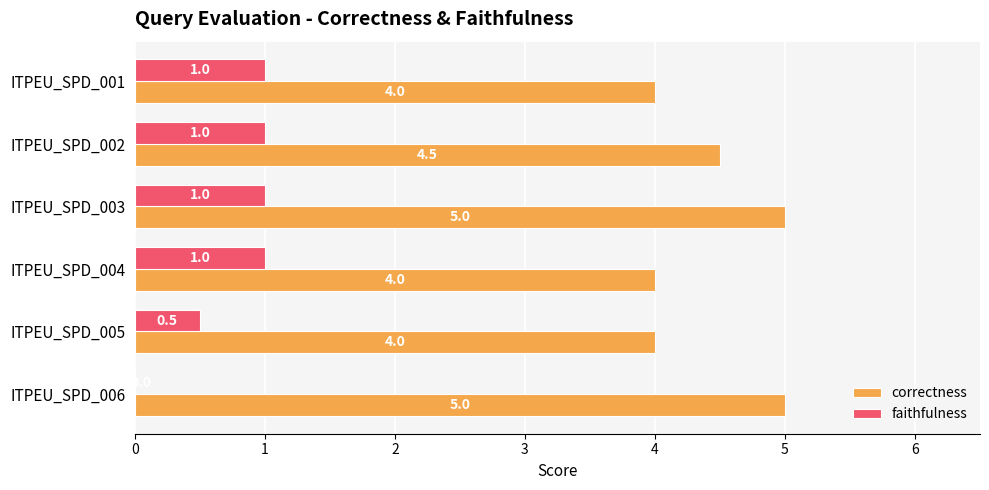

What is the maximum value shown in the chart?

5.0